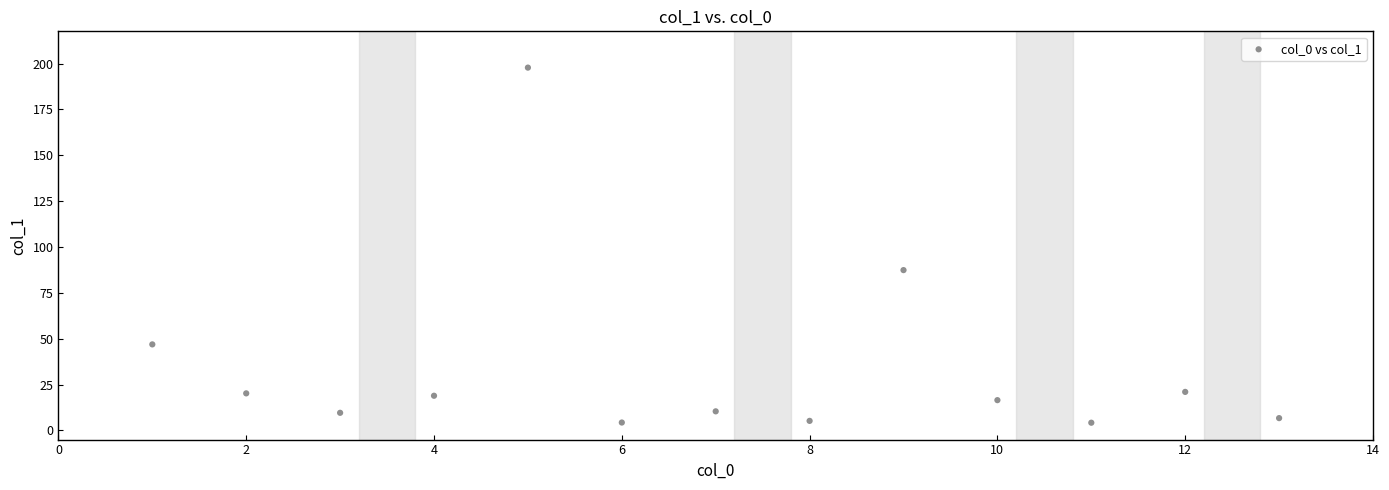

What is the range of Y values (max minus min)?

193.6